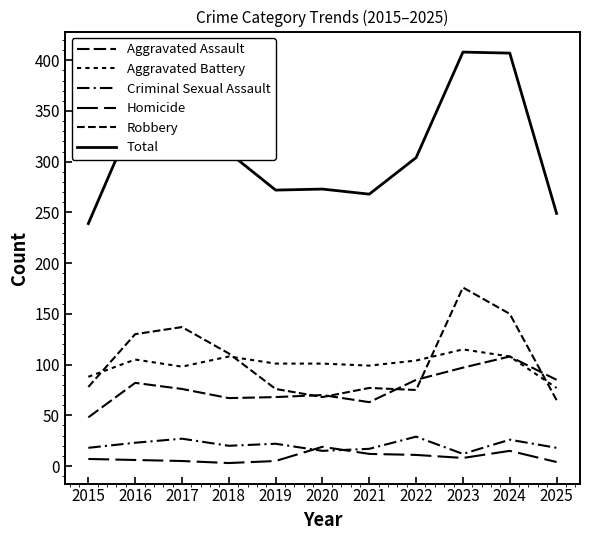

At which category is the sum across all series the highest?

2023